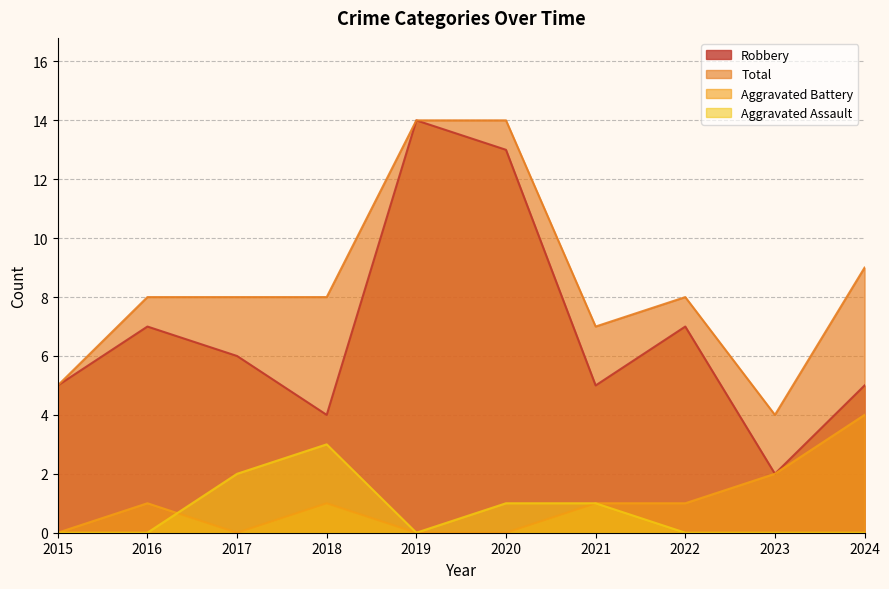

Rank the categories by Robbery value from lowest to highest.

2023, 2018, 2015, 2021, 2024, 2017, 2016, 2022, 2020, 2019